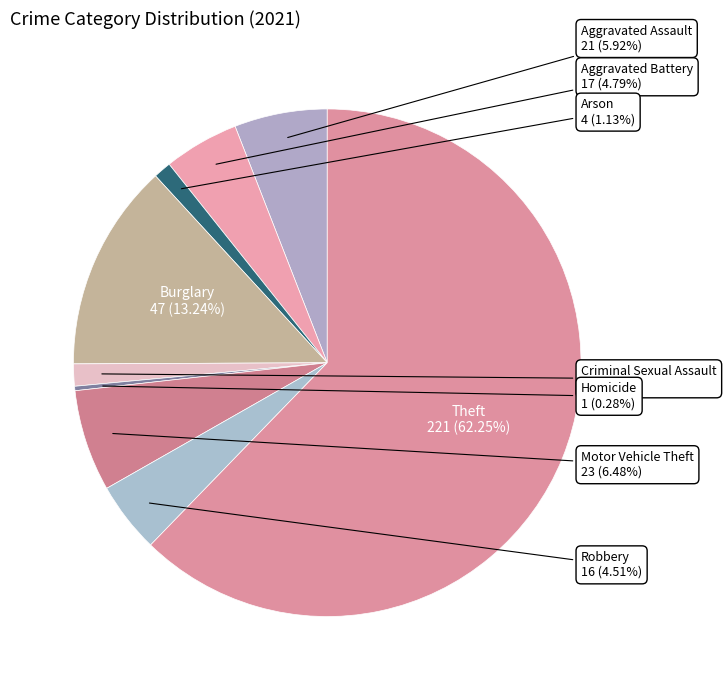

To the nearest percent, what percentage of the pie is Arson?

1%